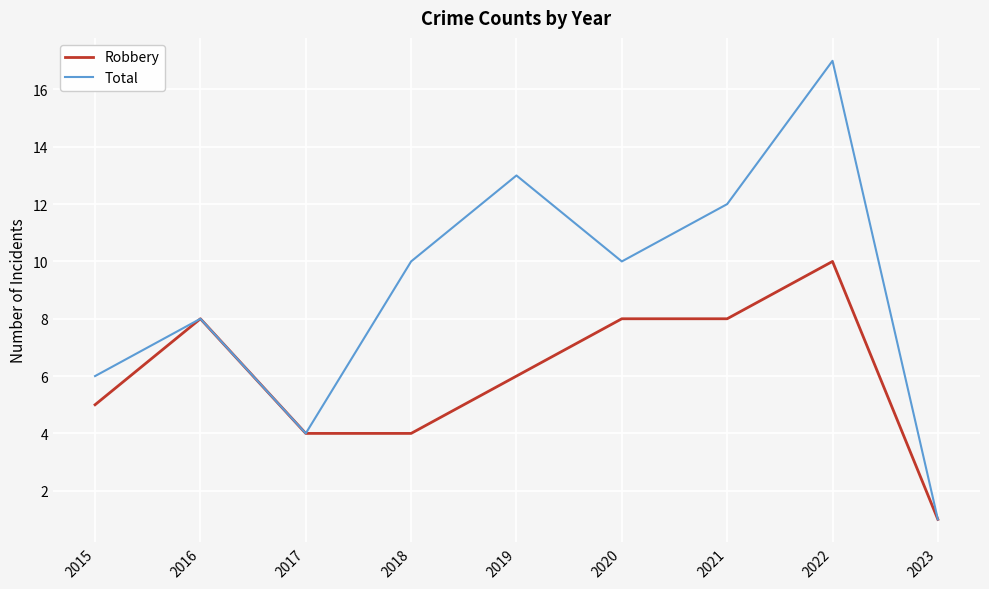

Is this an area chart (filled region under the line)?

No